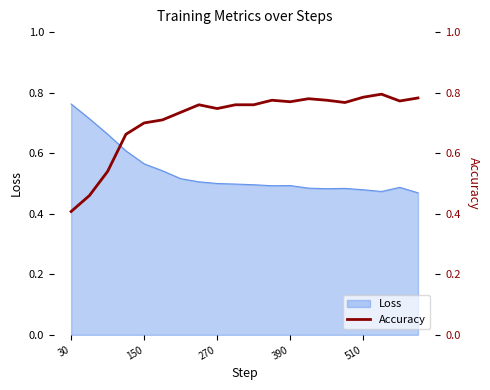

At which label does Loss reach its peak?

30